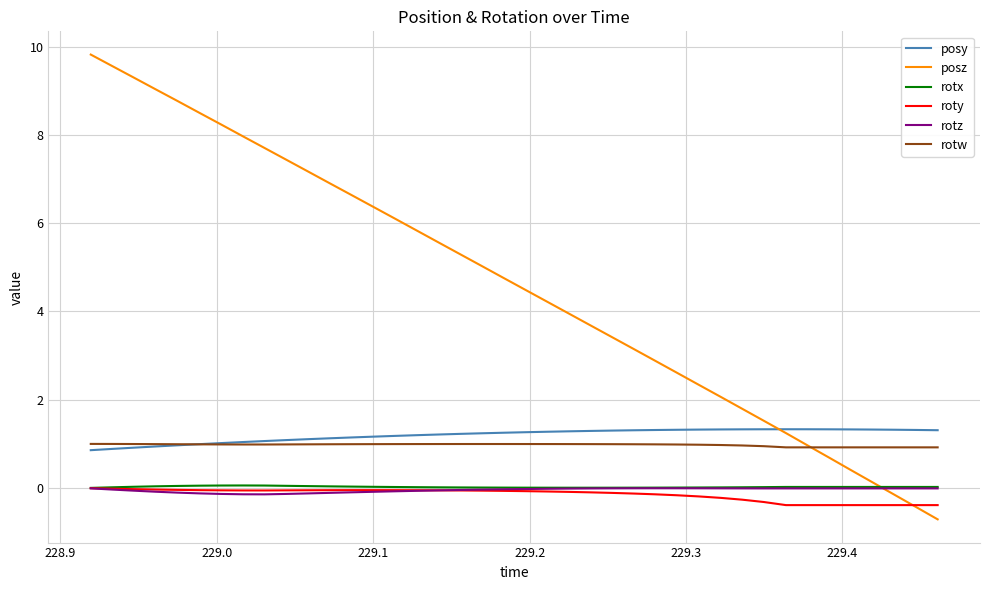

Which series has the largest total across all categories?

posz